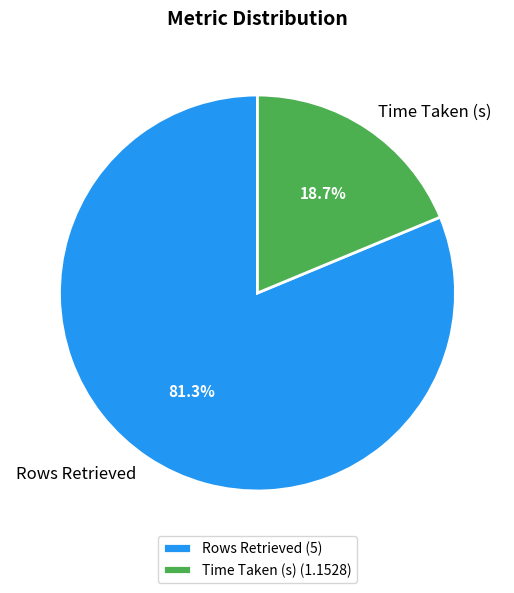

How many slices are in this pie chart?

2